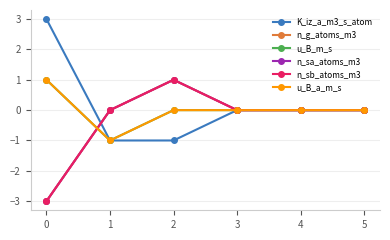

How many n_sb_atoms_m3 values are between 0 and 1?

5